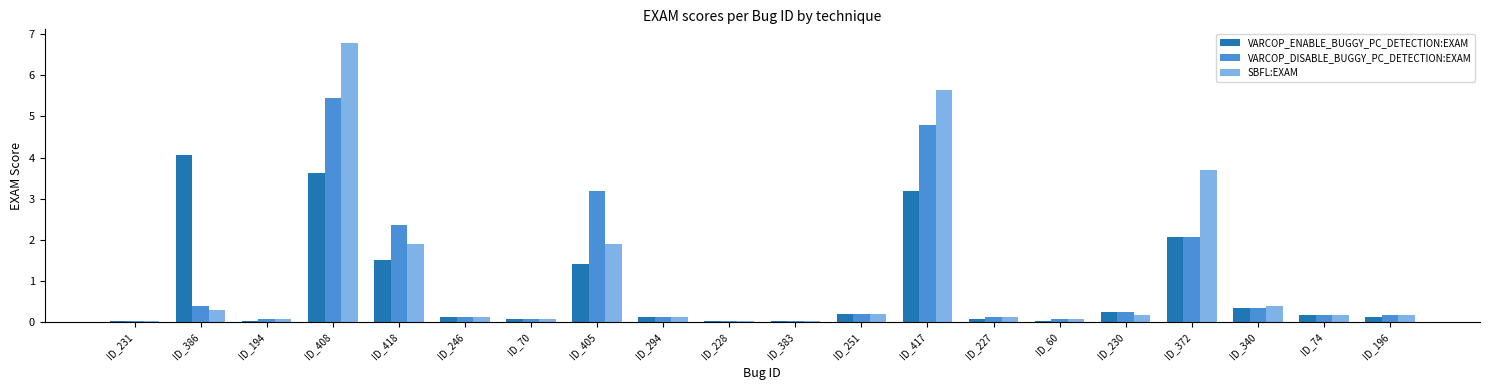

What position from the left is ID_340?

18